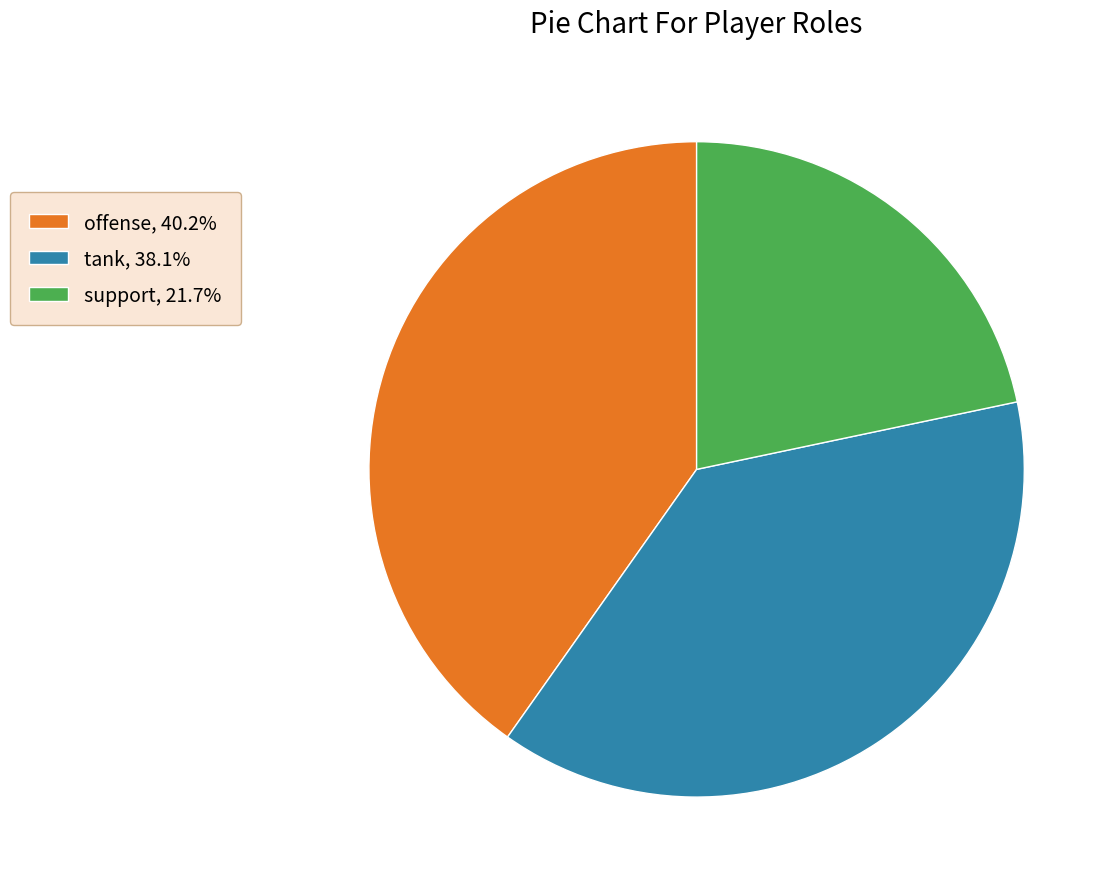

True or false: offense accounts for 52% of the total.

False